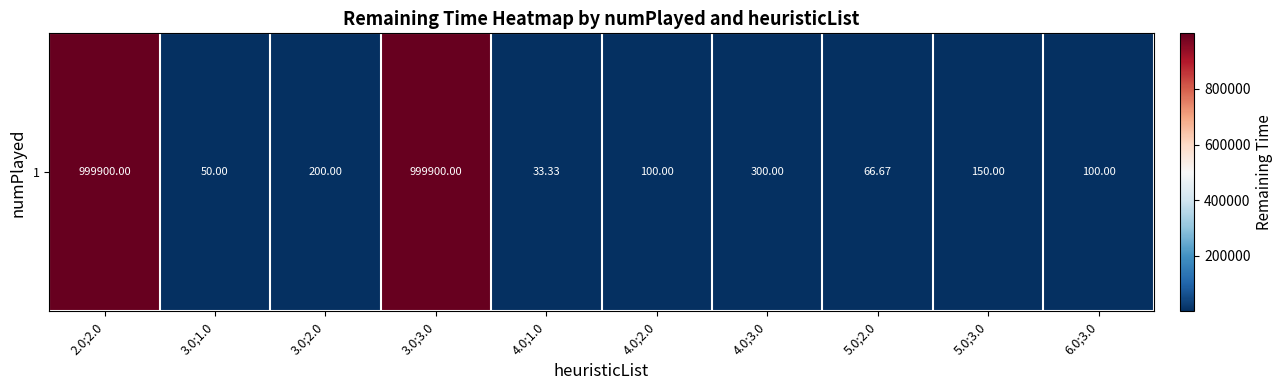

What is the sum of all values?

2000800.0